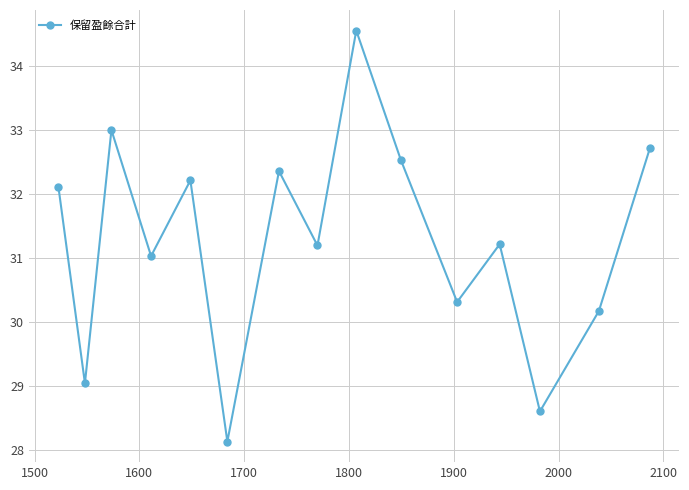

What is the difference between the maximum and minimum values?

6.4